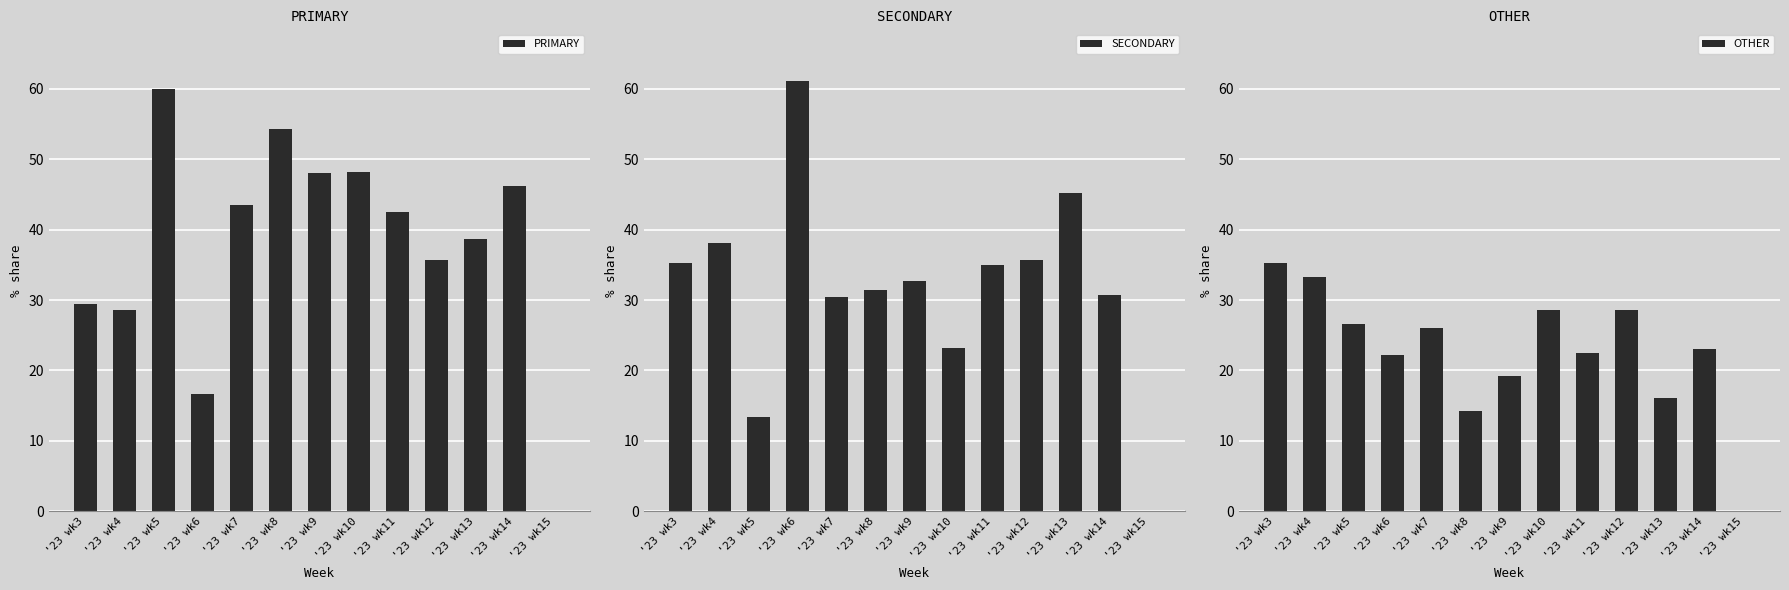

The value of PRIMARY at '23 wk4 is 28.6. True or false?

True